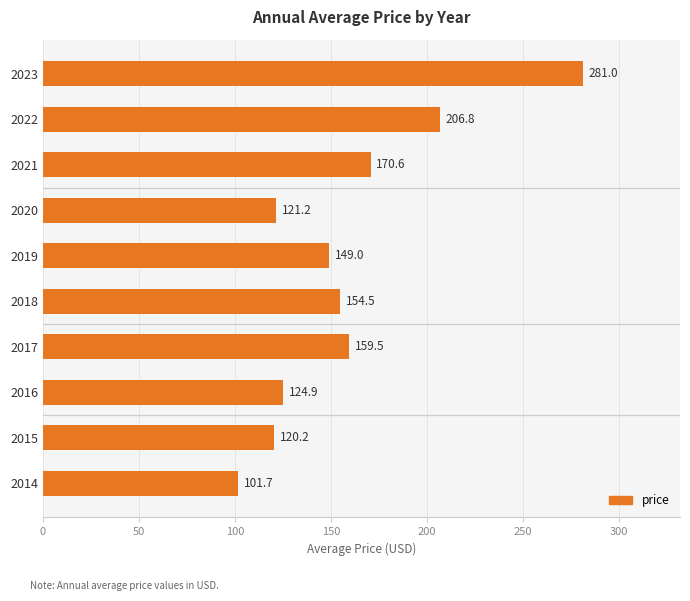

Rank the categories by value from lowest to highest.

2014, 2015, 2020, 2016, 2019, 2018, 2017, 2021, 2022, 2023